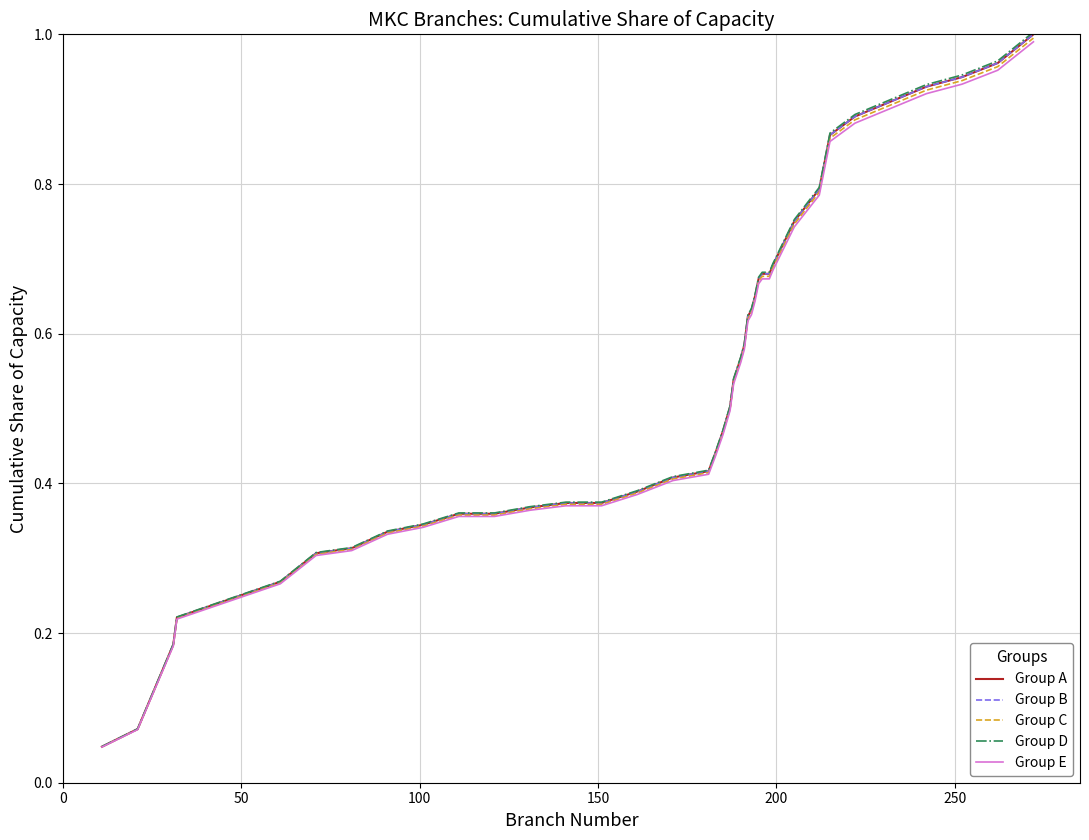

Is this an area chart (filled region under the line)?

No